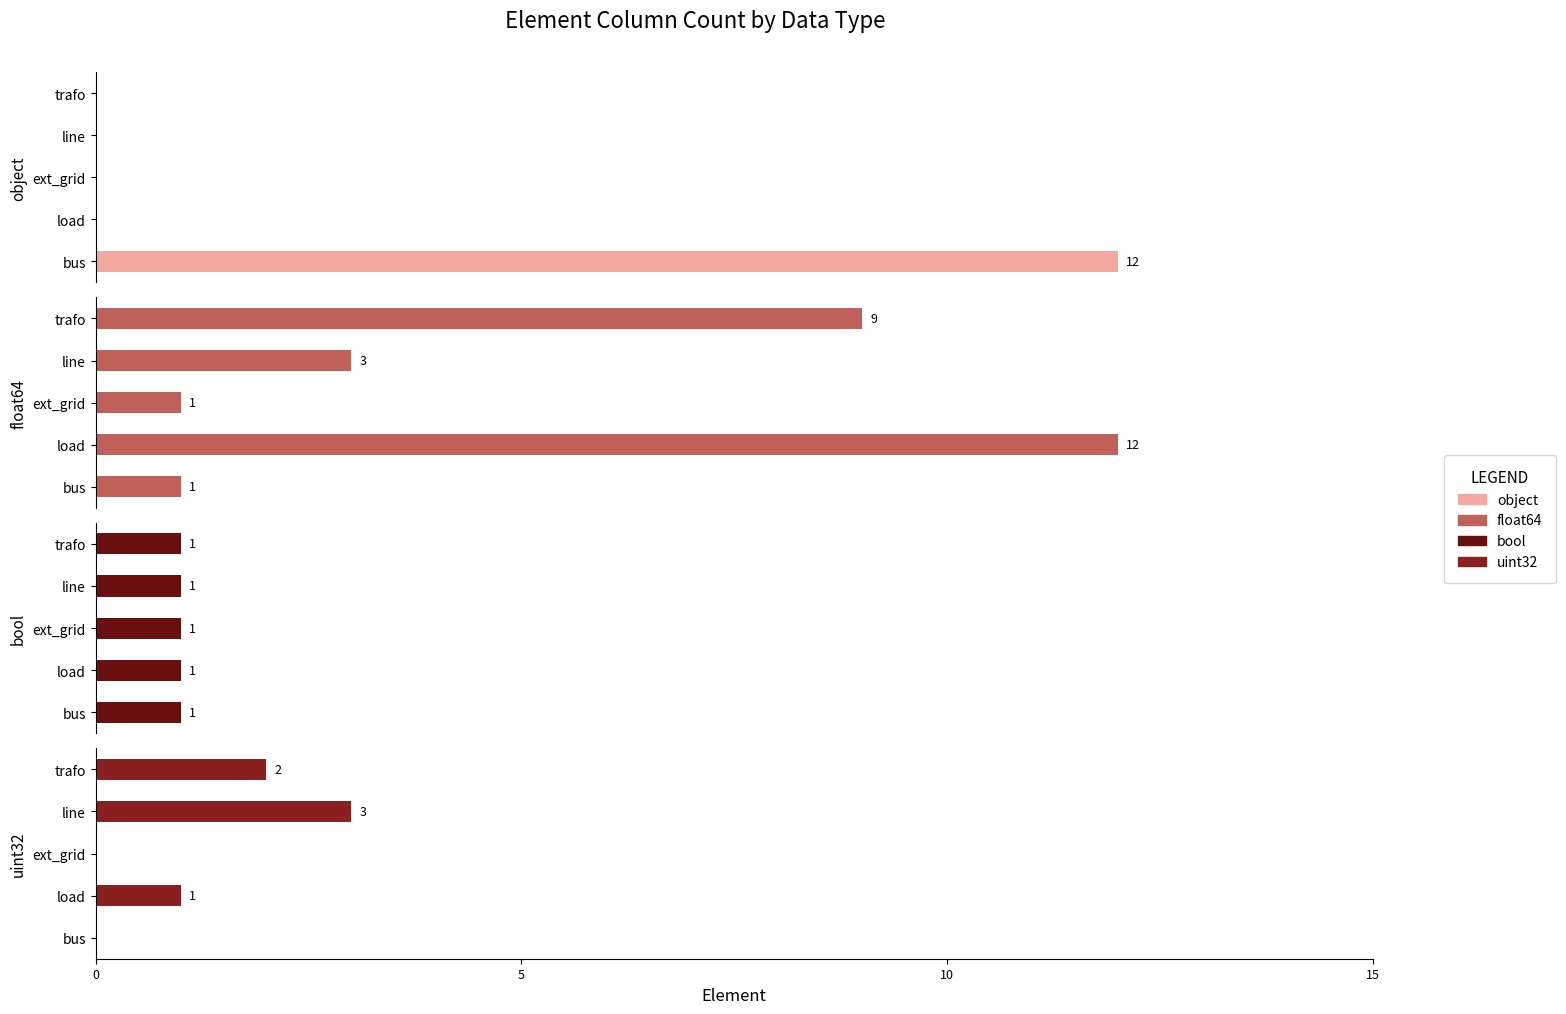

What is the difference between the object values at 0 and 15?

12.0